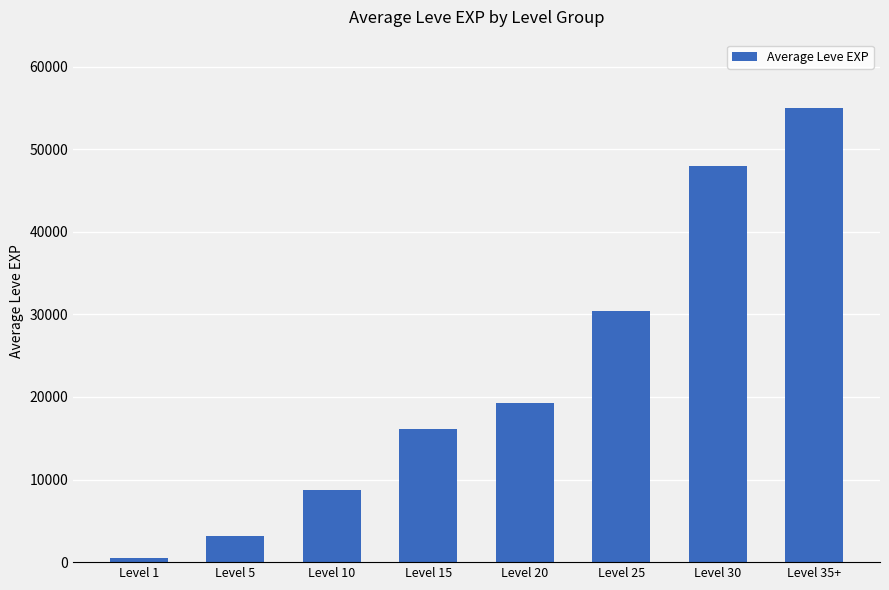

How many data points are less than 19220?

4